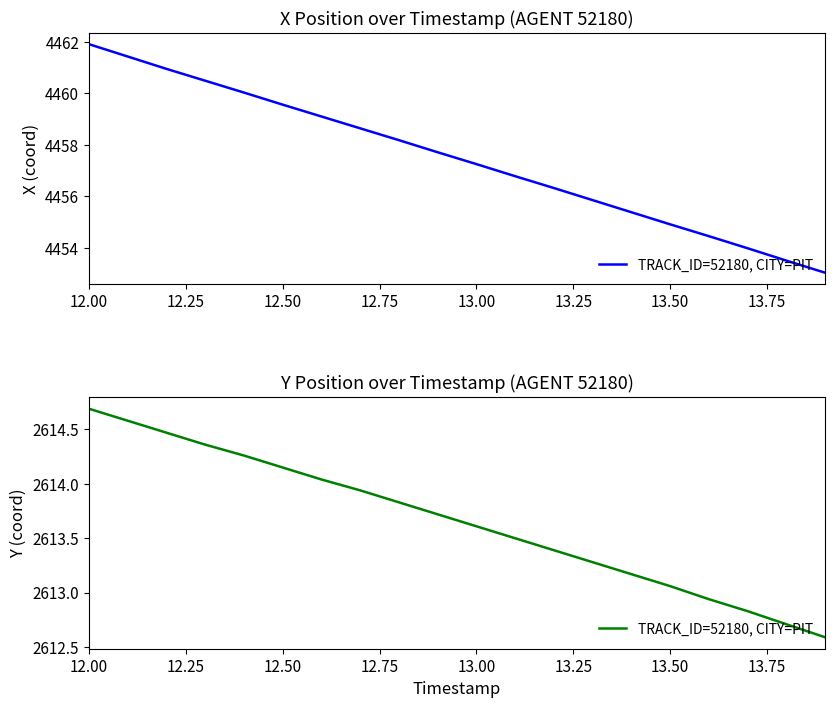

What is the maximum value shown in the chart?

2614.7